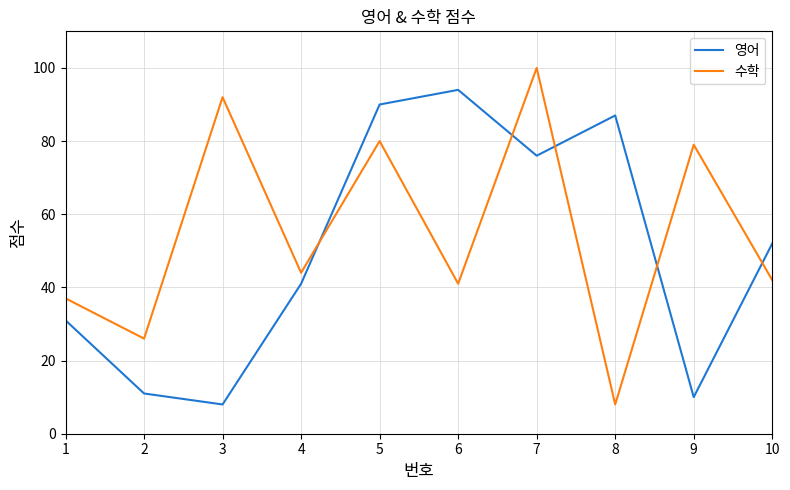

How many distinct data groups are displayed?

2